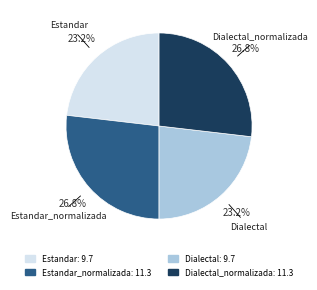

To the nearest percent, what is the difference between the largest and smallest slice percentages?

4%